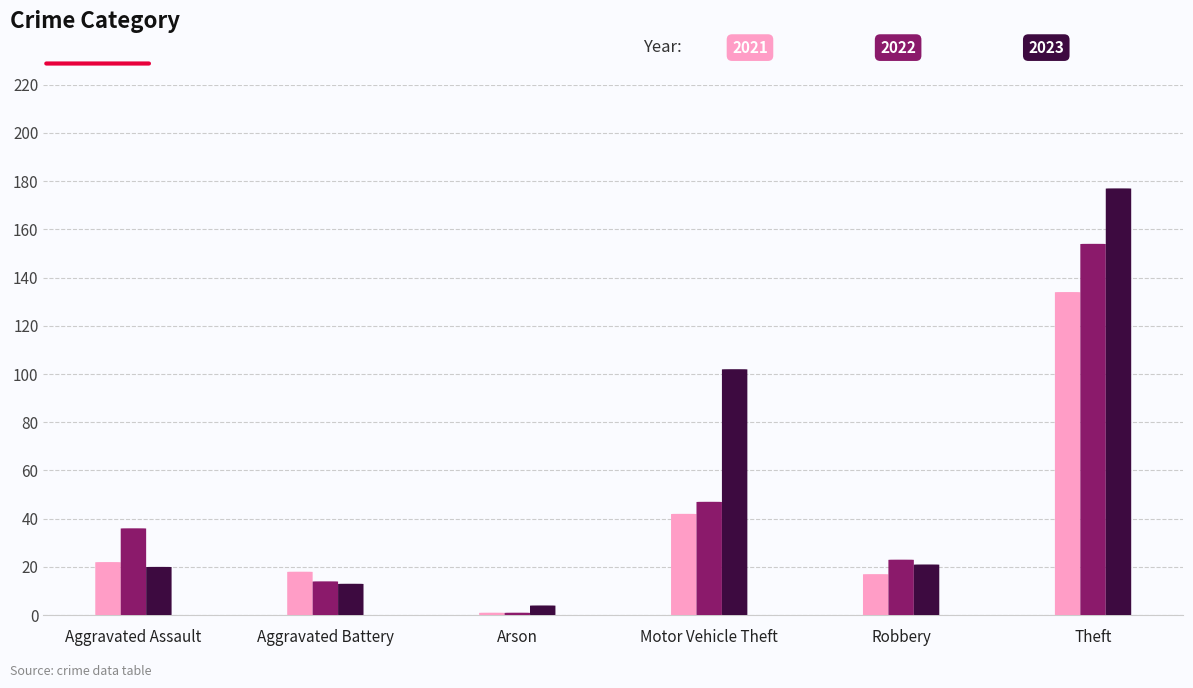

What is the sum of the 2021 values at Robbery and Arson?

18